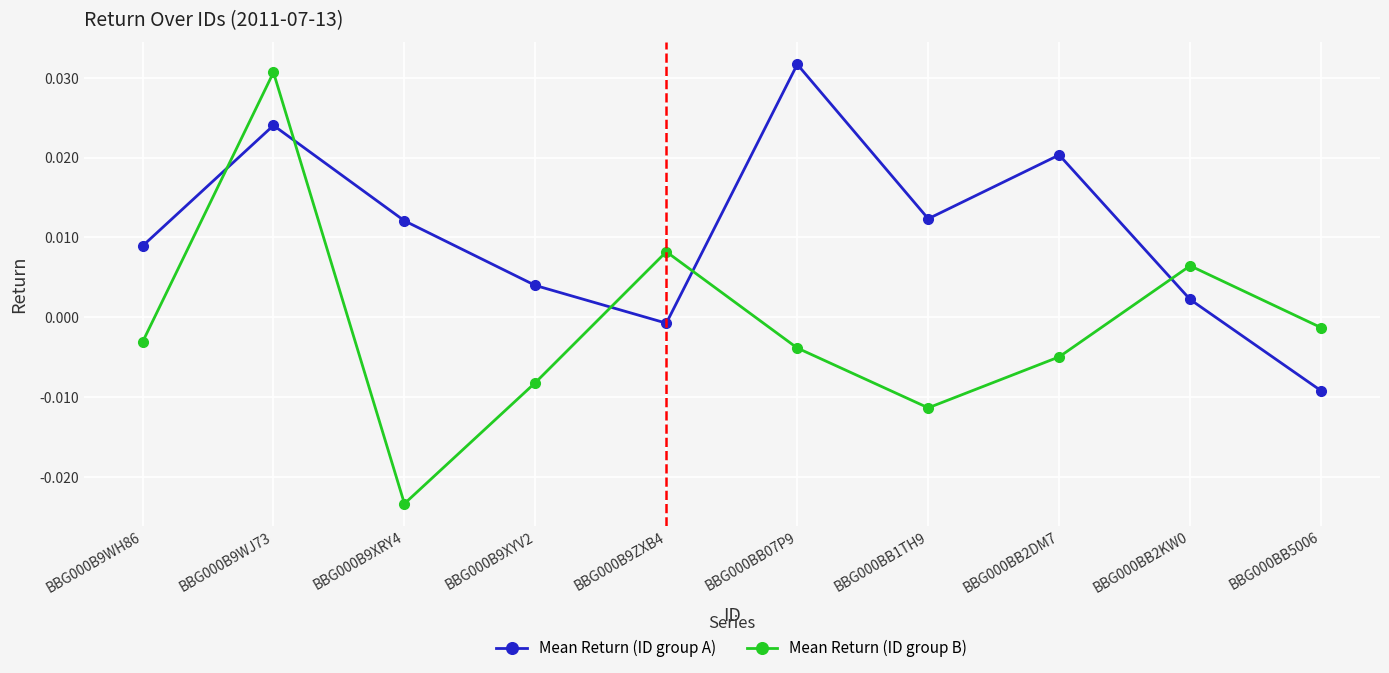

What is the label of the 4th point from the right?

BBG000BB1TH9